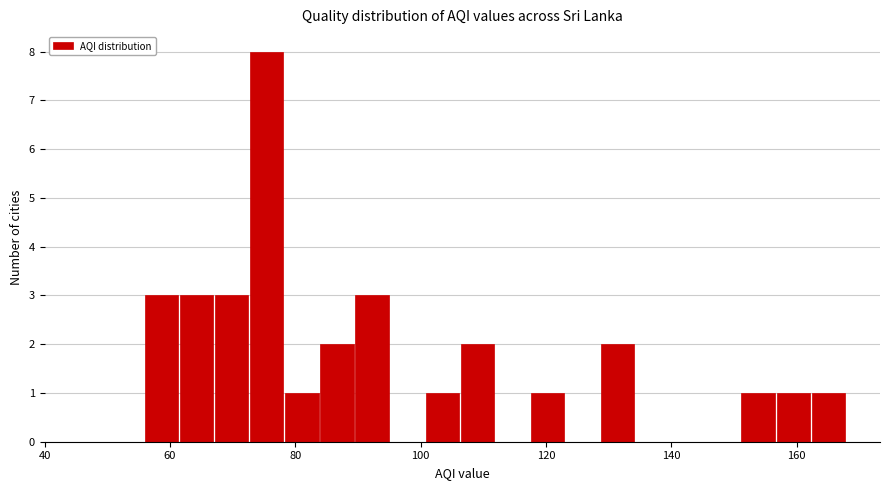

Read against the x-axis, roughly where is the centre of the tallest bar?

76